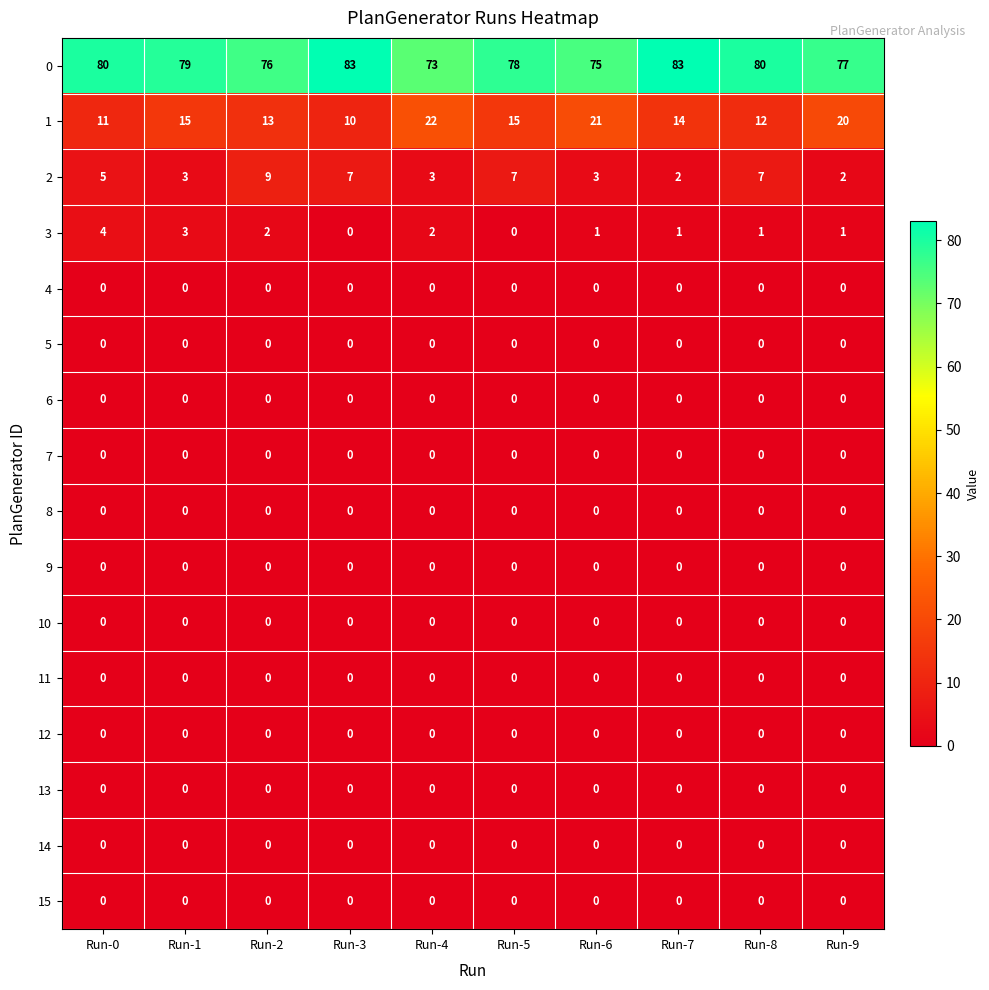

Which series has the largest range (max minus min)?

1